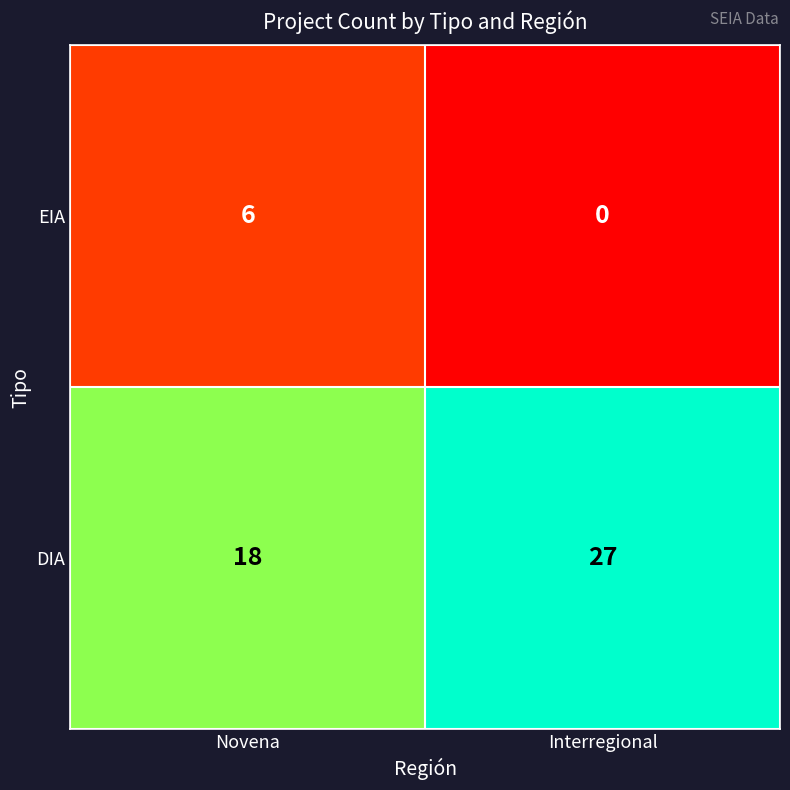

Which series has the largest total across all categories?

DIA